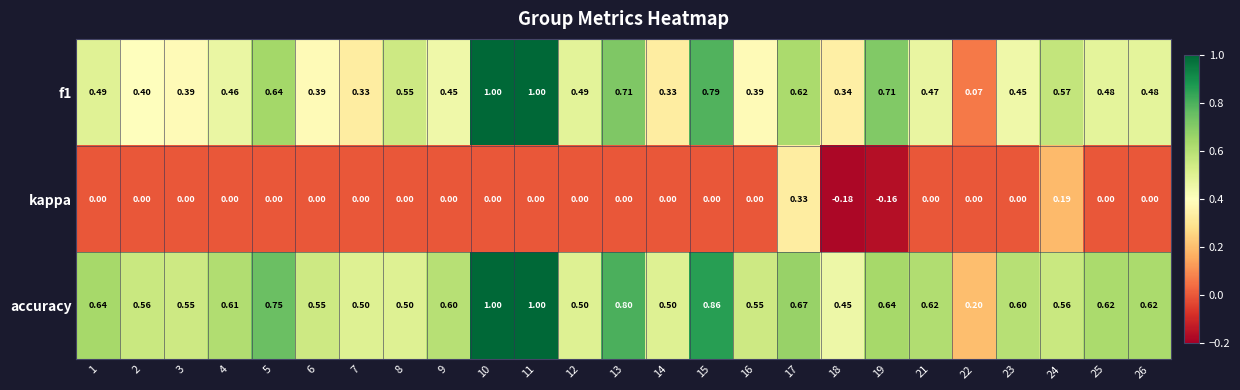

What is the maximum value shown in the chart?

1.0